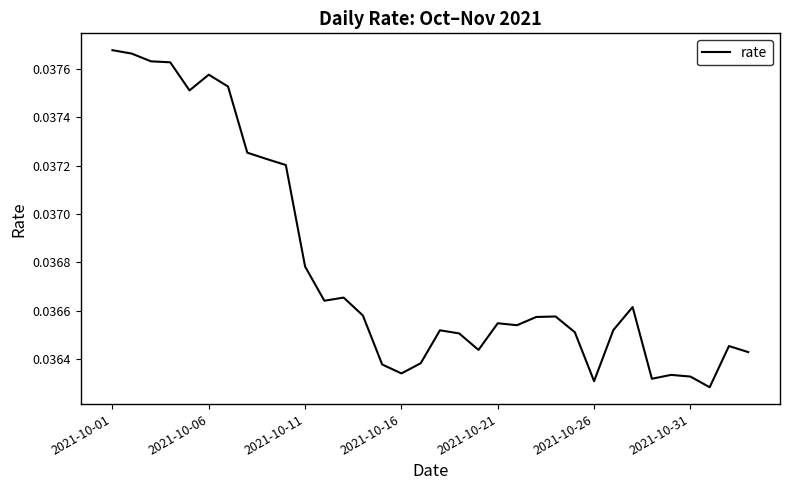

Does the chart display data point markers on the line(s)?

No